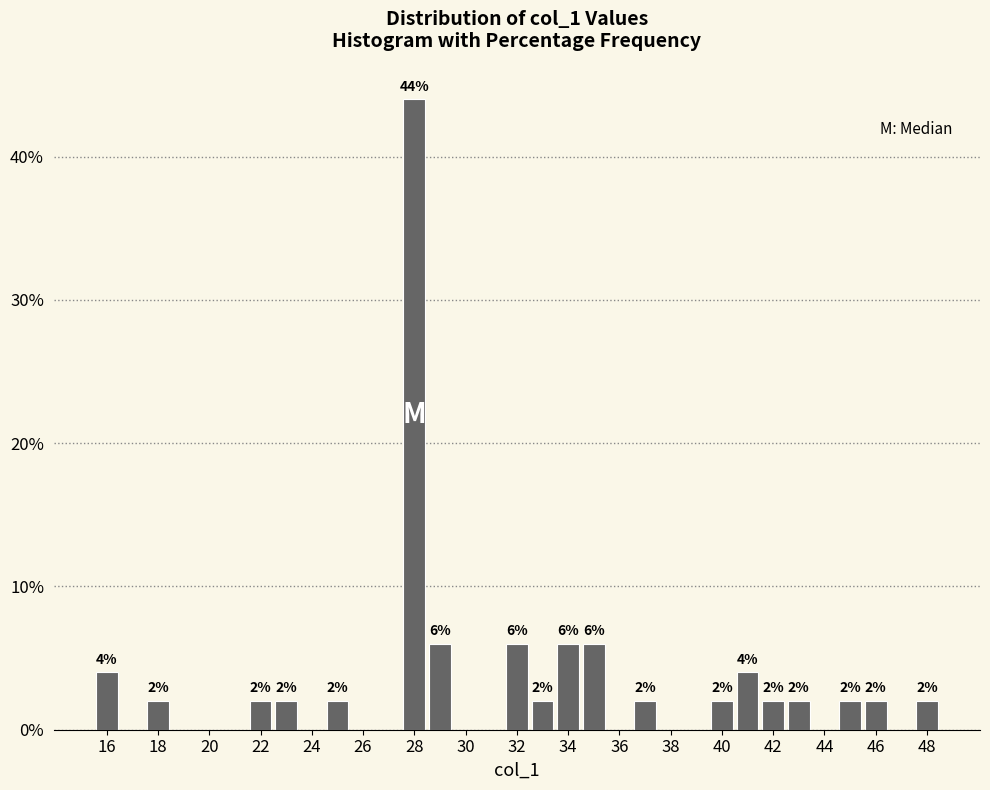

Over which range of the x-axis is the bar tallest?

27.5 to 28.5